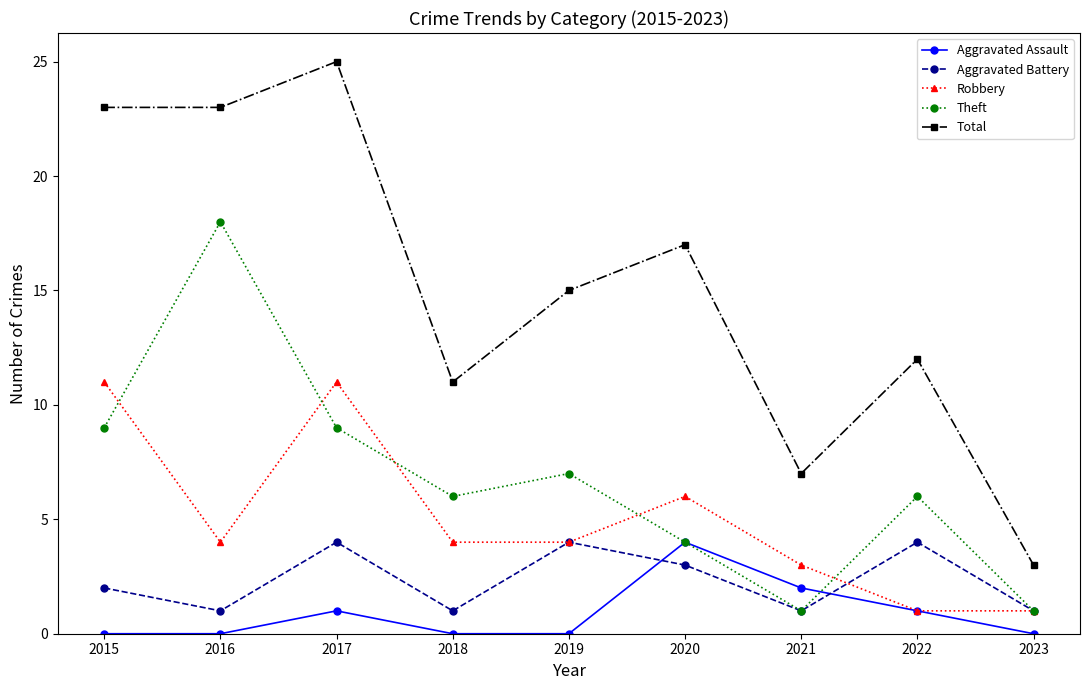

What is the greatest value displayed?

25